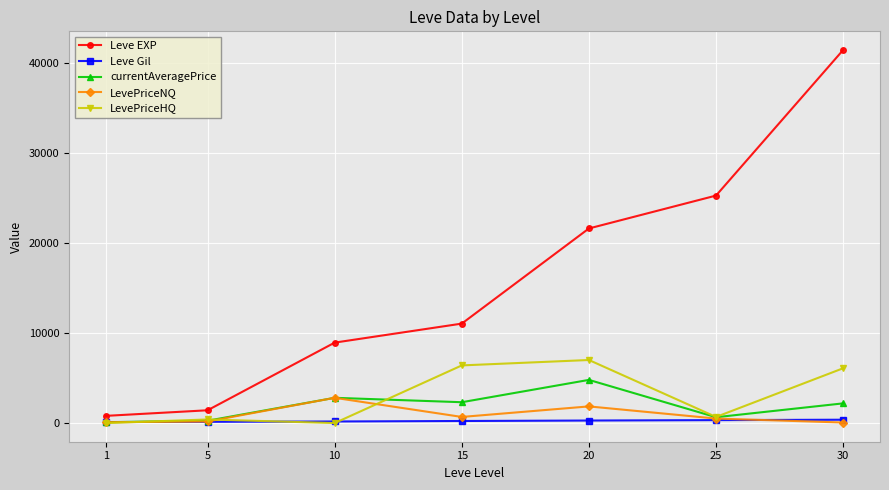

Rank the series by their maximum value, from lowest to highest.

Leve Gil, LevePriceNQ, currentAveragePrice, LevePriceHQ, Leve EXP